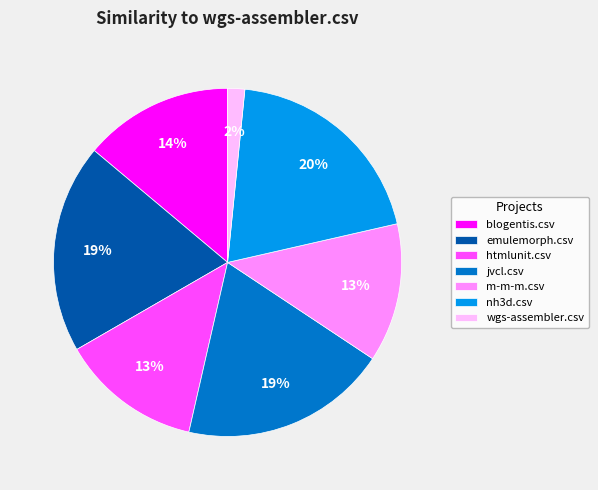

Is nh3d.csv the majority of the pie?

No